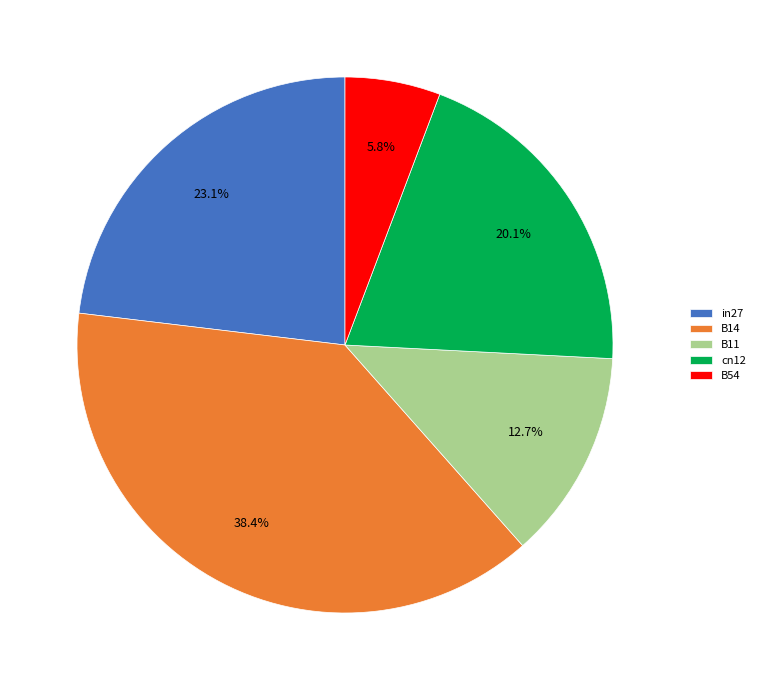

How many segments does this pie chart have?

5